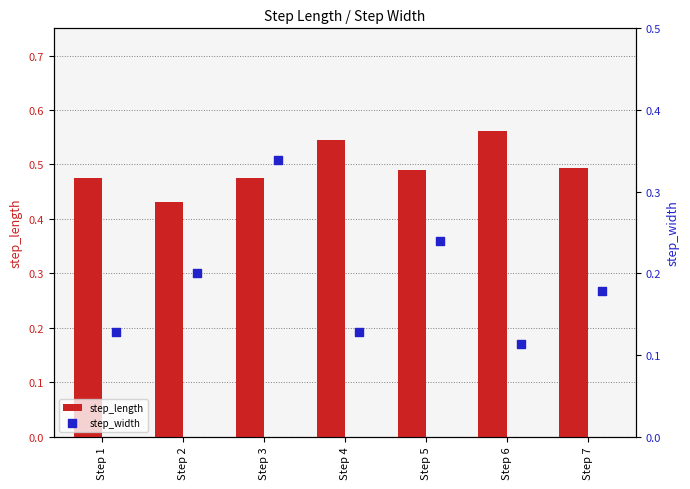

At how many categories does at least one series exceed 0?

7